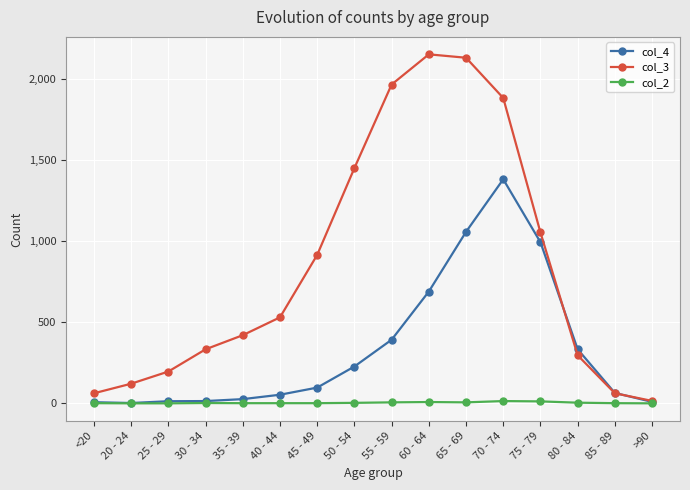

What is the greatest value displayed?

2151